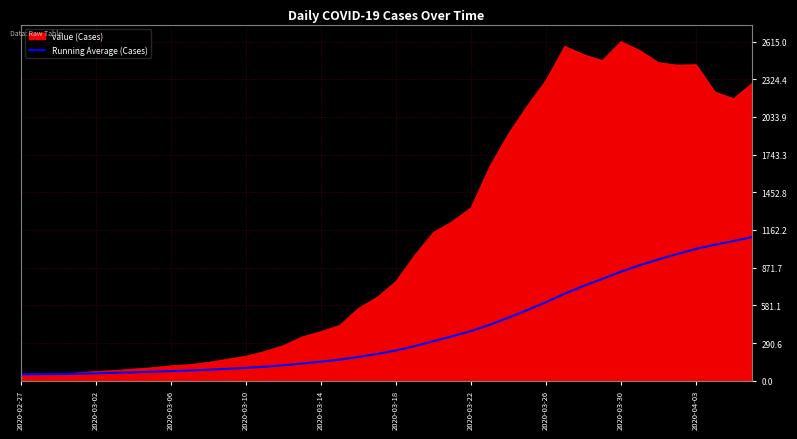

List the series in order of their peak value, highest first.

value (Cases), Running Average (Cases)